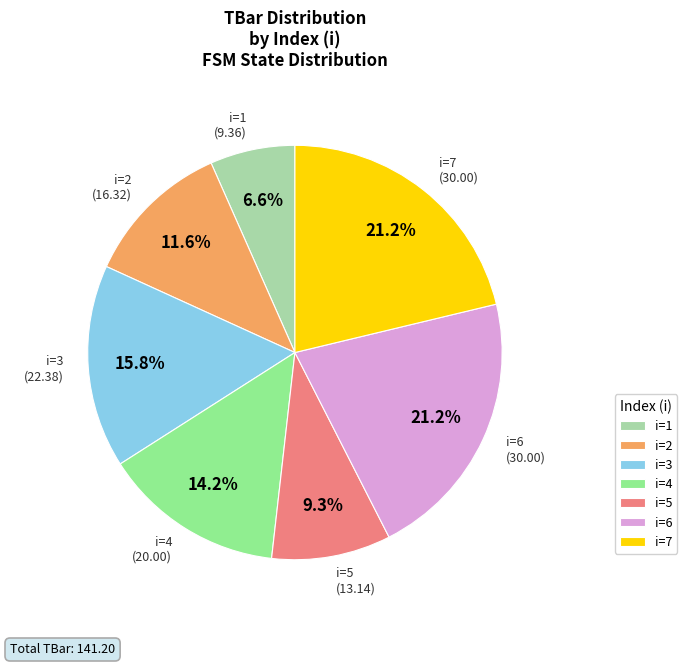

Approximately how many times larger is the value at i=7 (30.00) compared to i=2 (16.32)?

1.8